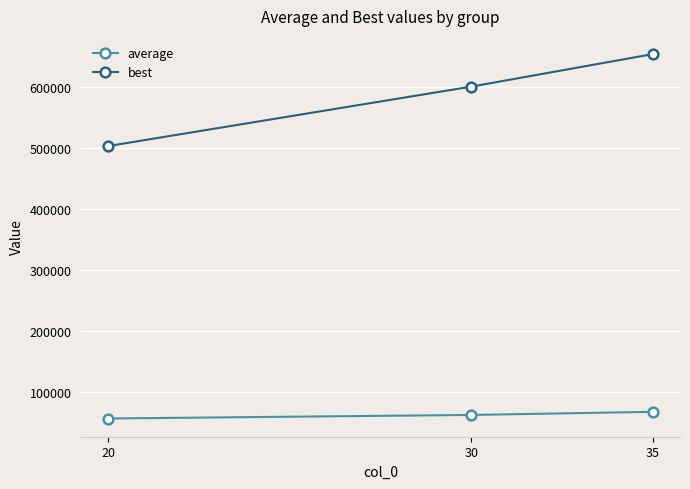

Reading right to left, list all the values displayed in this chart.

average: 68316.8	63234.2	57405.6
best: 653451.6	600279.8	503130.8